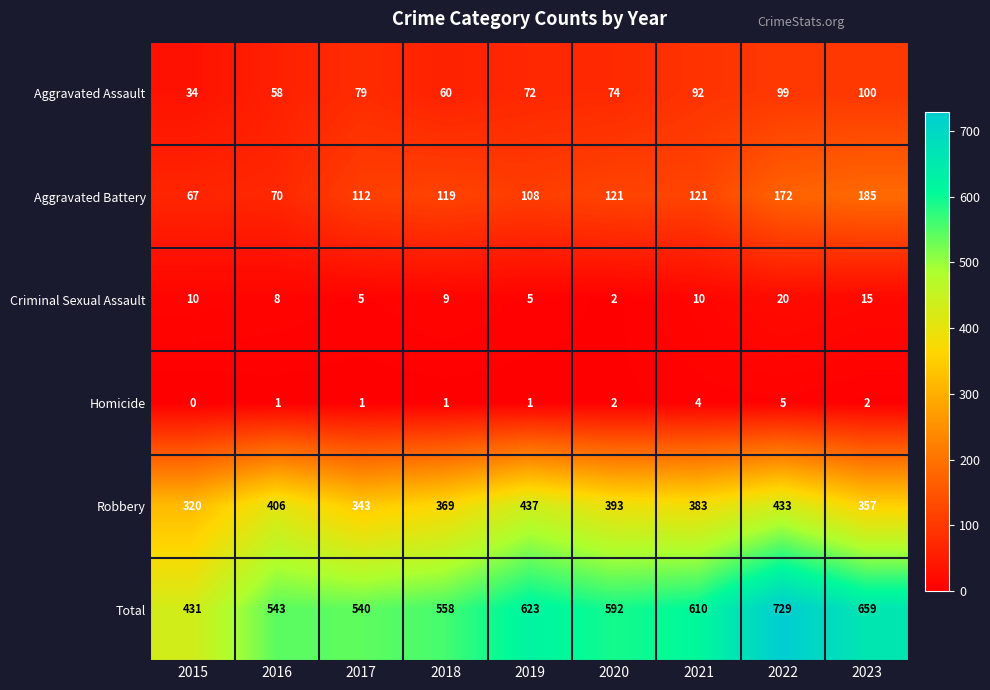

What is the difference between the highest and lowest values at 2018?

557